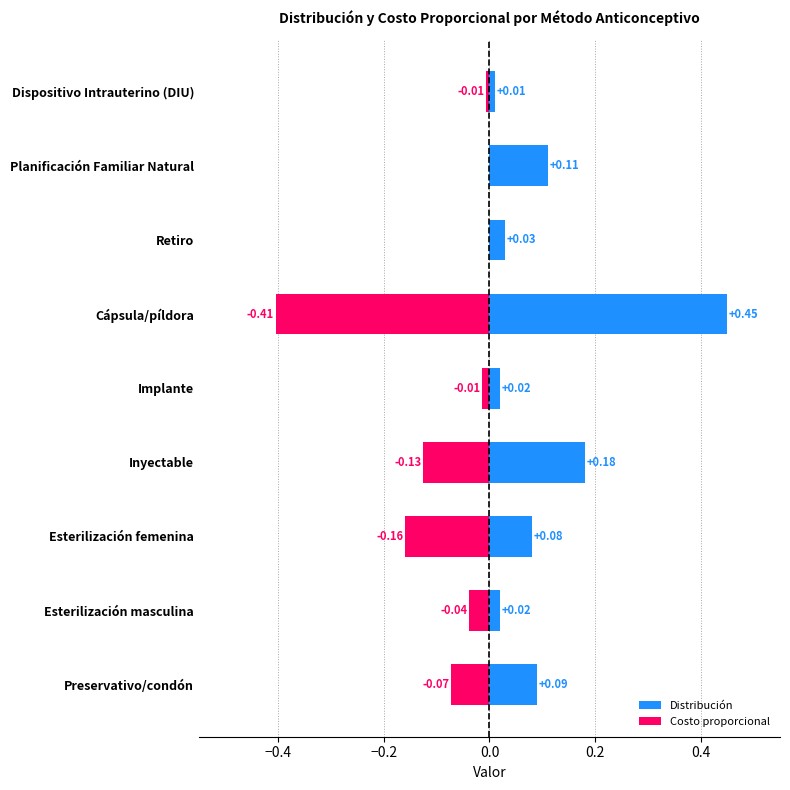

True or false: Distribución has a value of 0.1 at Planificación Familiar Natural.

True